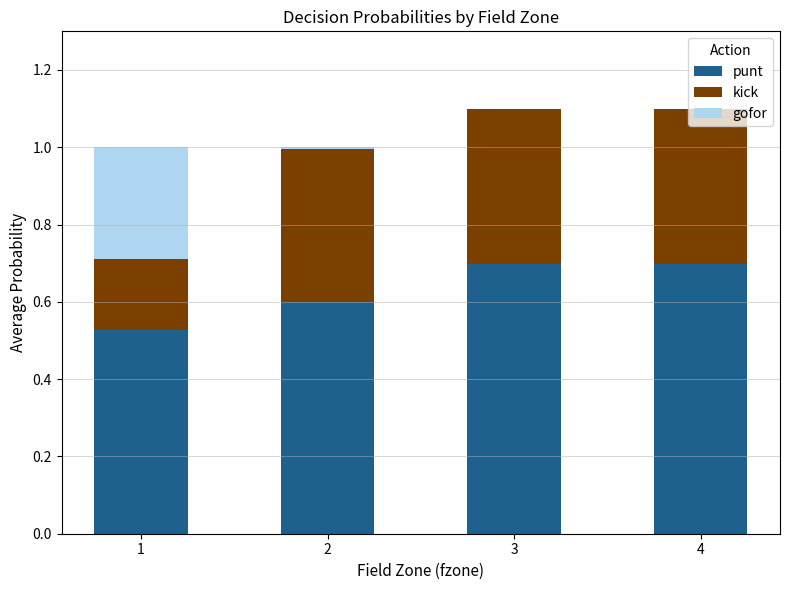

What is the sum of the punt values at 1 and 4?

1.2